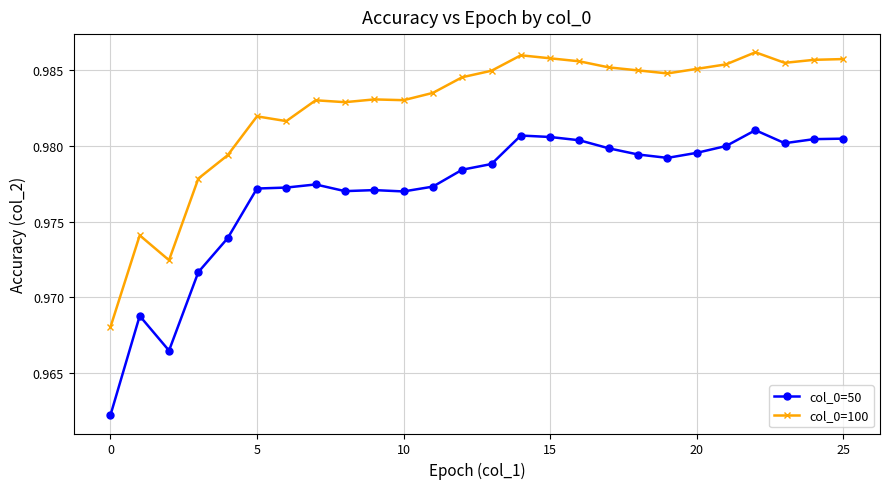

True or false: col_0=100 has more than 2 points higher than both neighbors.

True